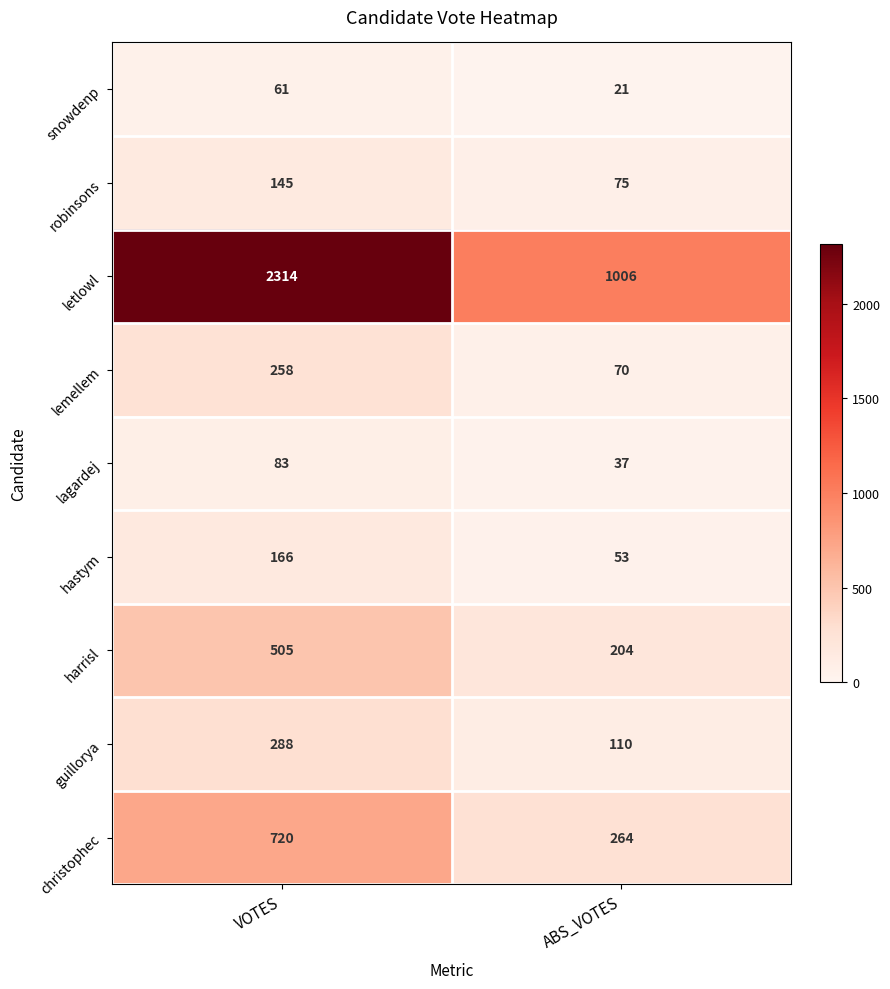

What is the approximate value of snowdenp at ABS_VOTES, to the nearest 5?

20